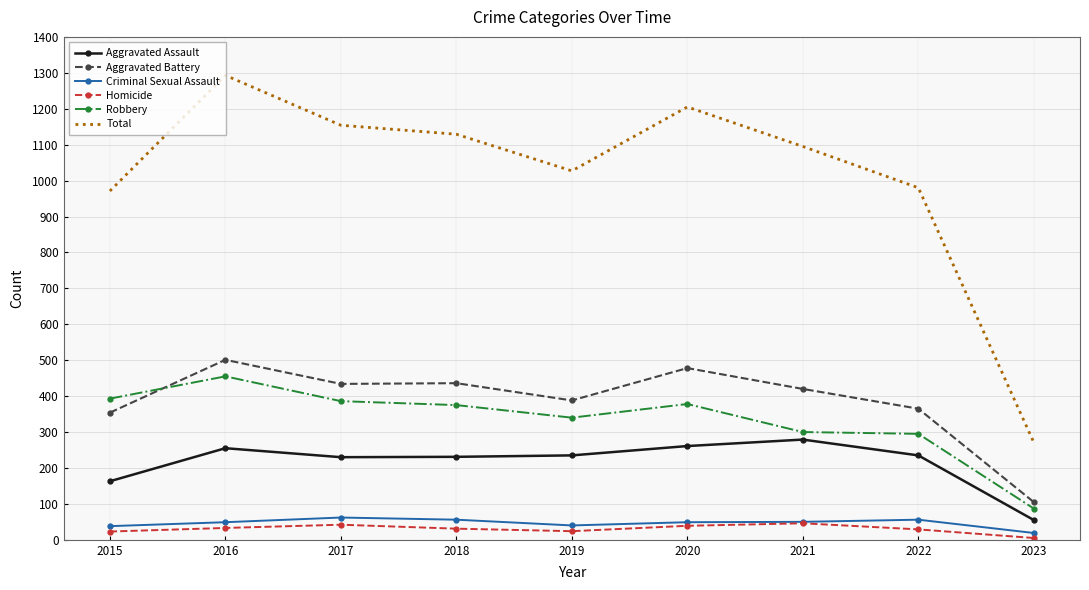

Read the Aggravated Battery value at 2019.

388